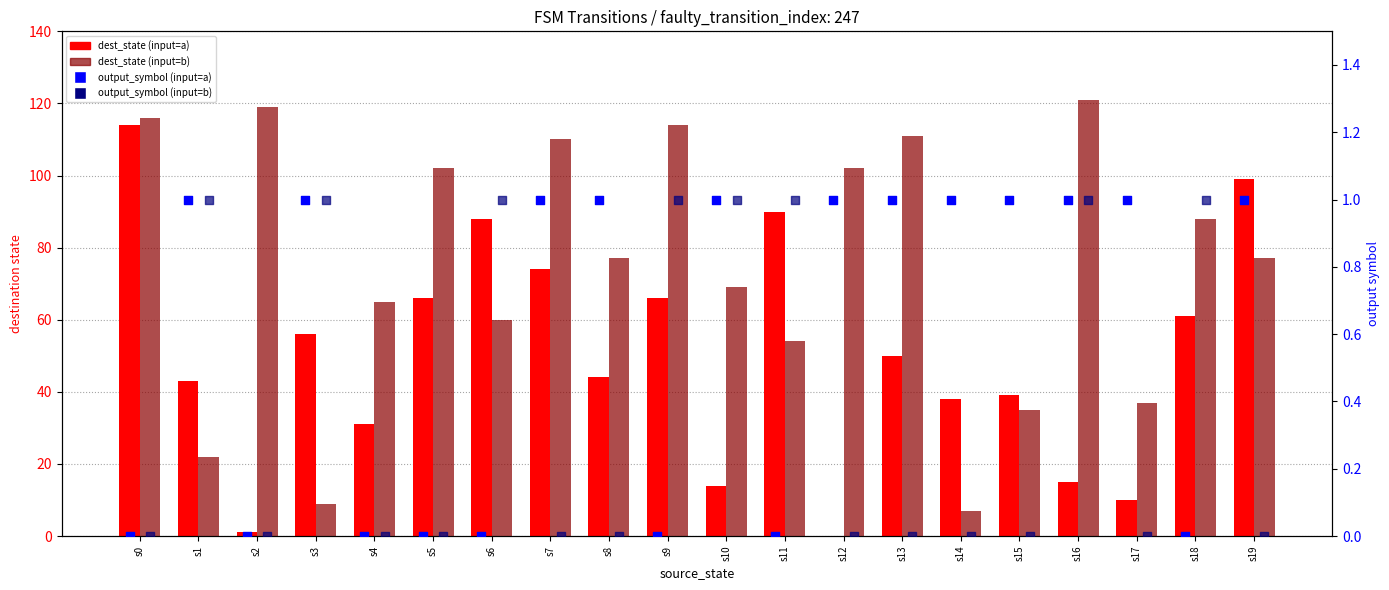

What are all the series names shown in the legend?

dest_state (input=a), dest_state (input=b), output_symbol (input=a), output_symbol (input=b)